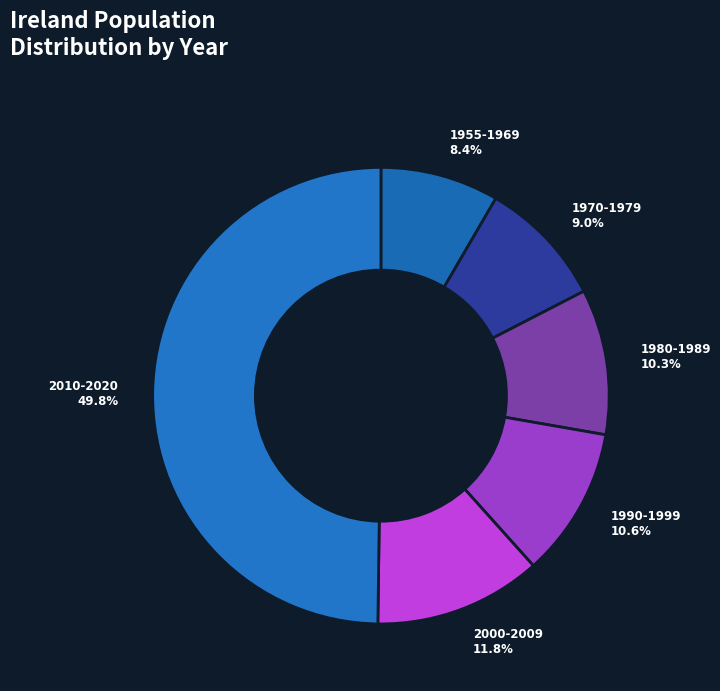

Between 1980-1989 and 2000-2009, which is larger?

2000-2009